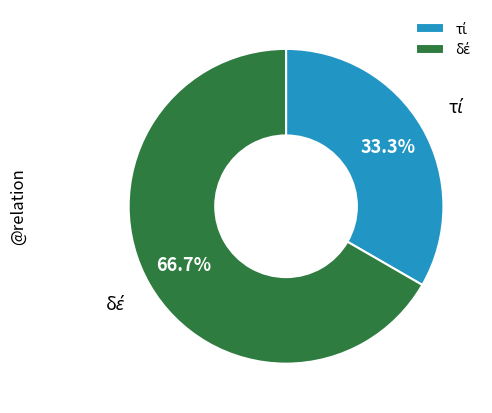

Does any single category account for the majority?

Yes